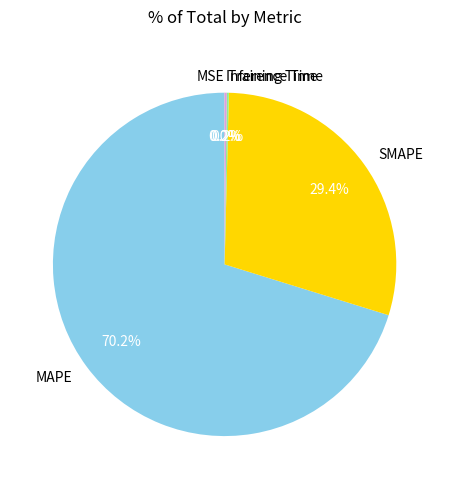

True or false: SMAPE accounts for 44% of the total.

False